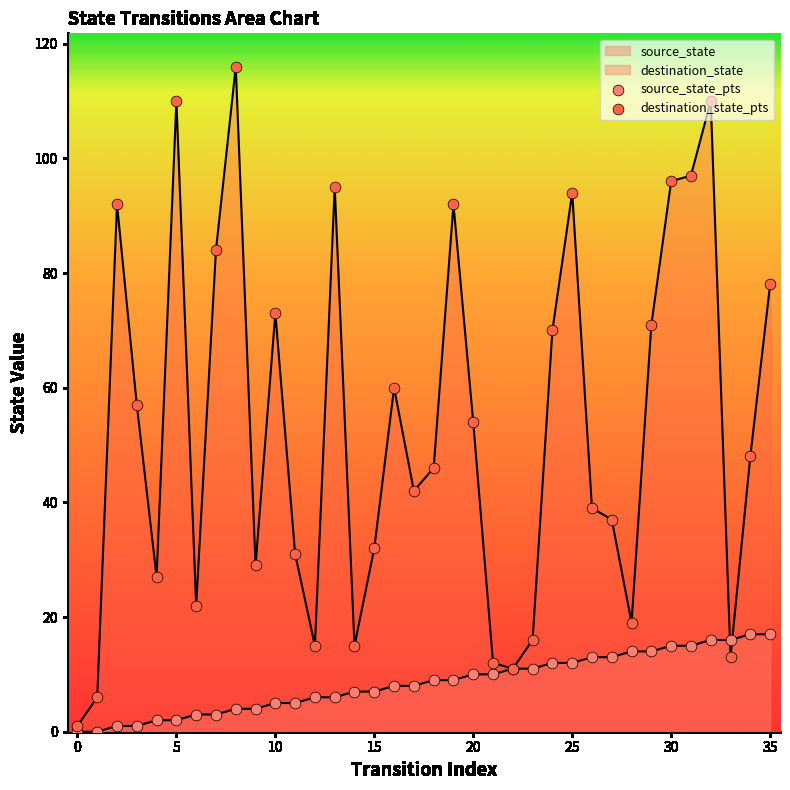

Which series reaches the maximum Y coordinate?

destination_state_pts